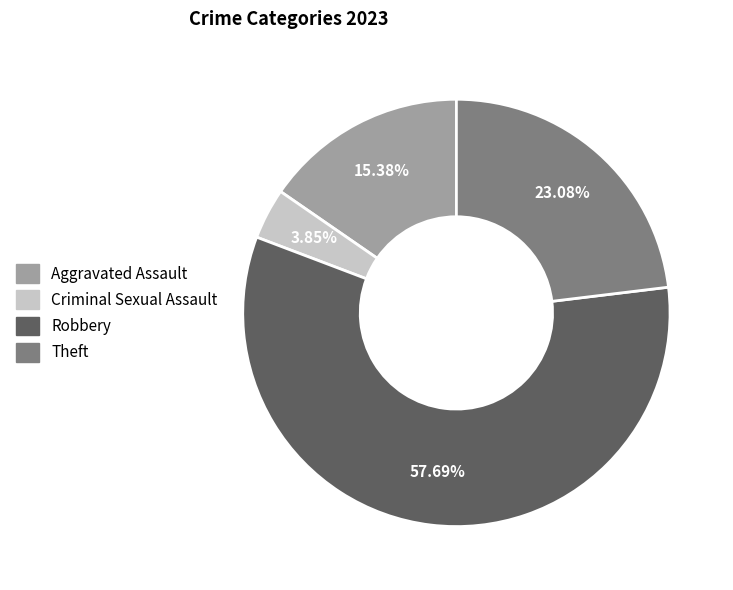

What is the smallest slice in the pie chart?

Criminal Sexual Assault